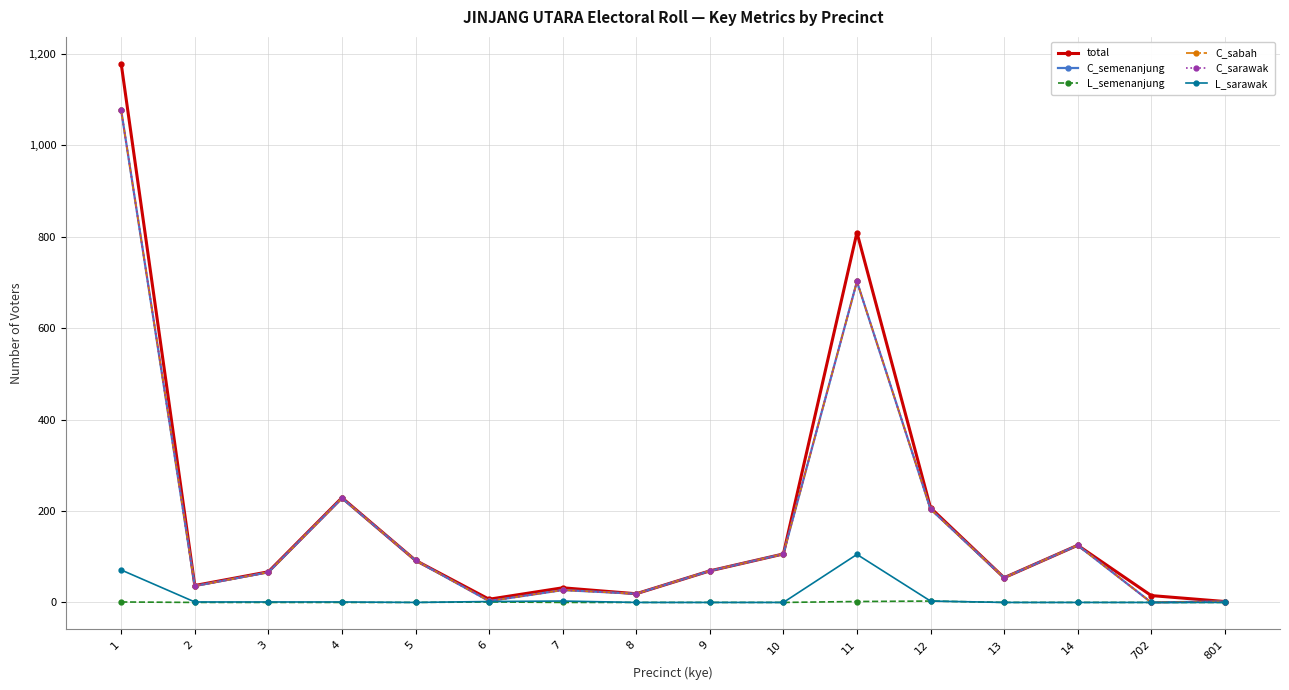

True or false: L_semenanjung and C_semenanjung cross at least once.

False